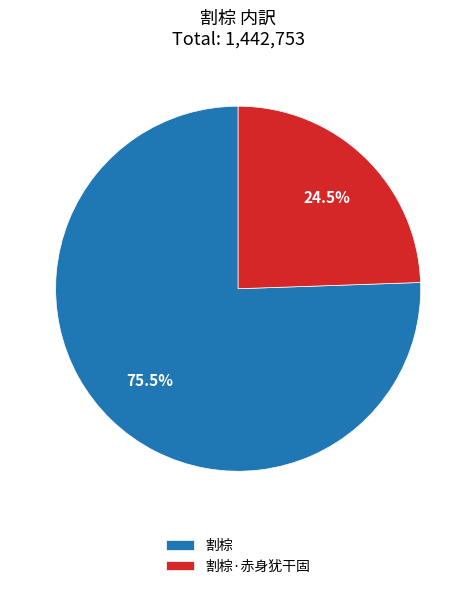

Between 割棕·赤身犹干固 and 割棕, which is larger?

割棕